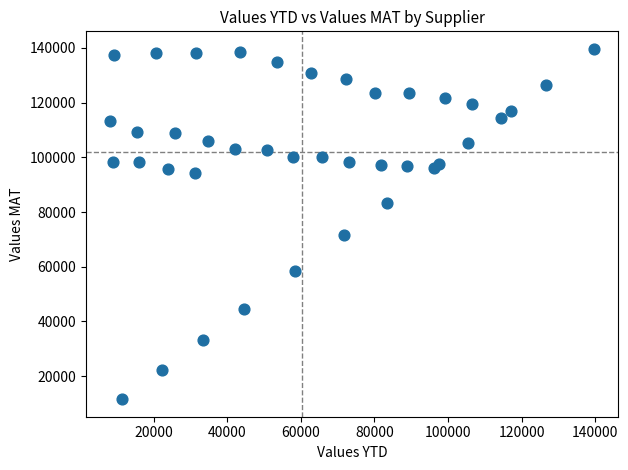

What Y value in the scatter plot is closest to 75605?

71680